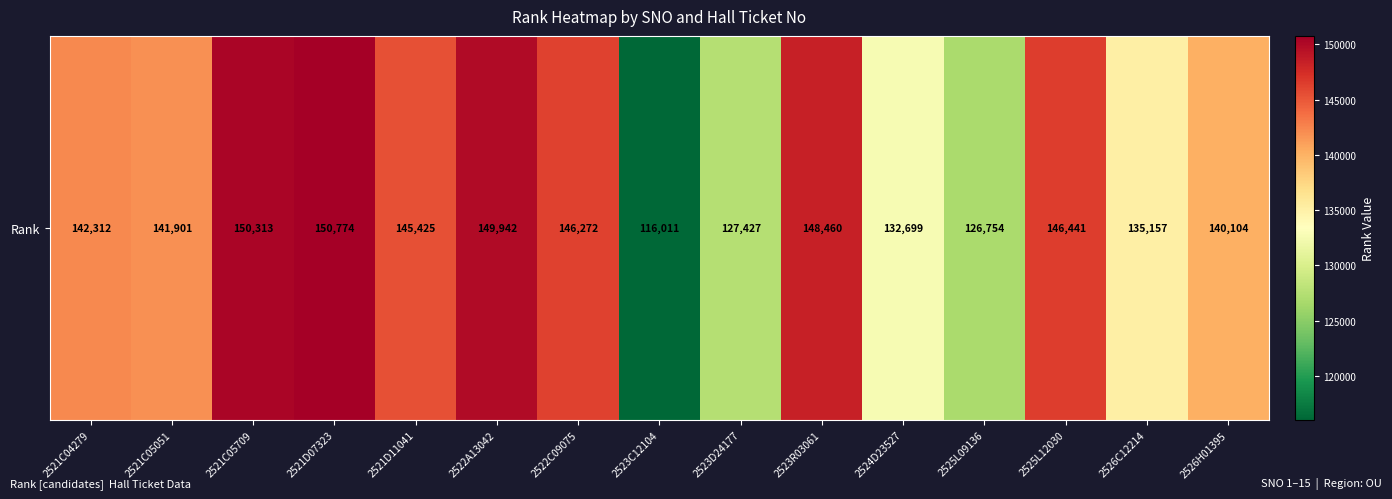

What is the average value?

139999